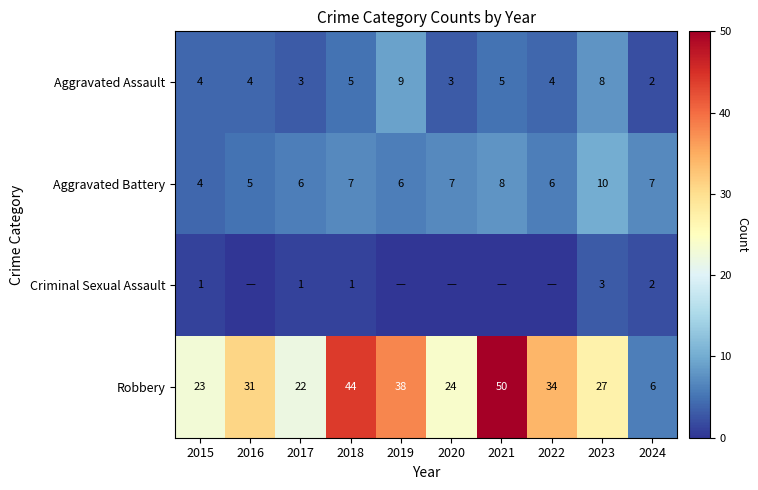

Is it true that Robbery equals 48 at 2016?

False